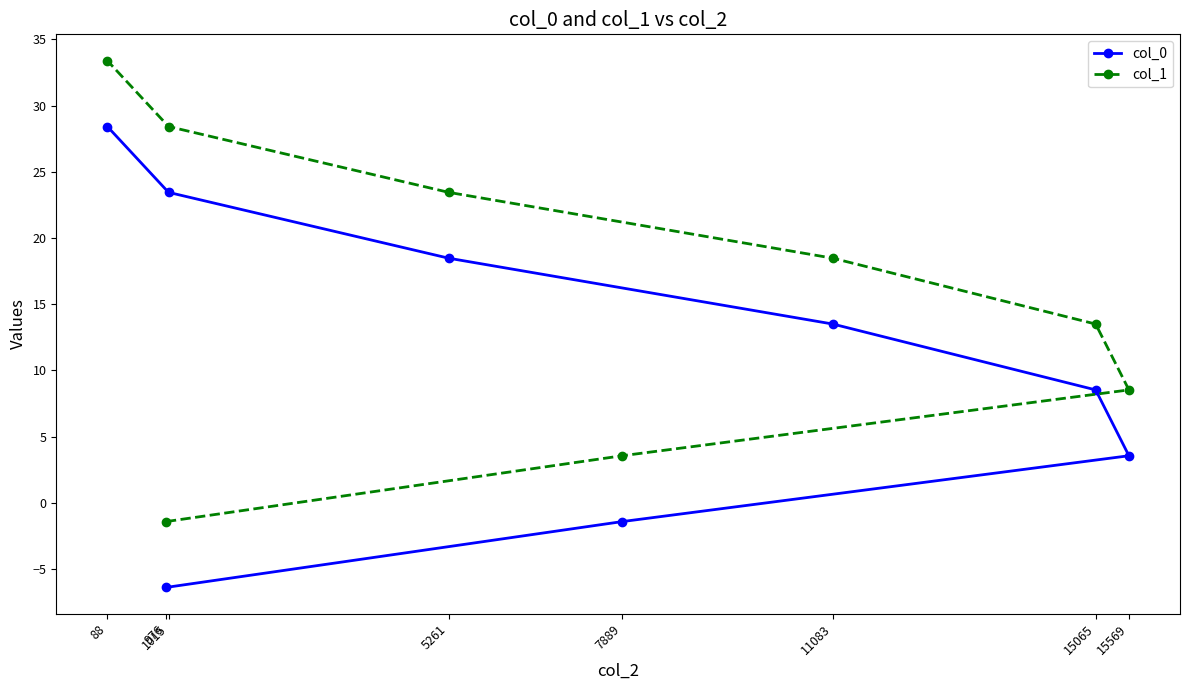

What is the sum of the col_1 values at 88 and 7889?

36.9